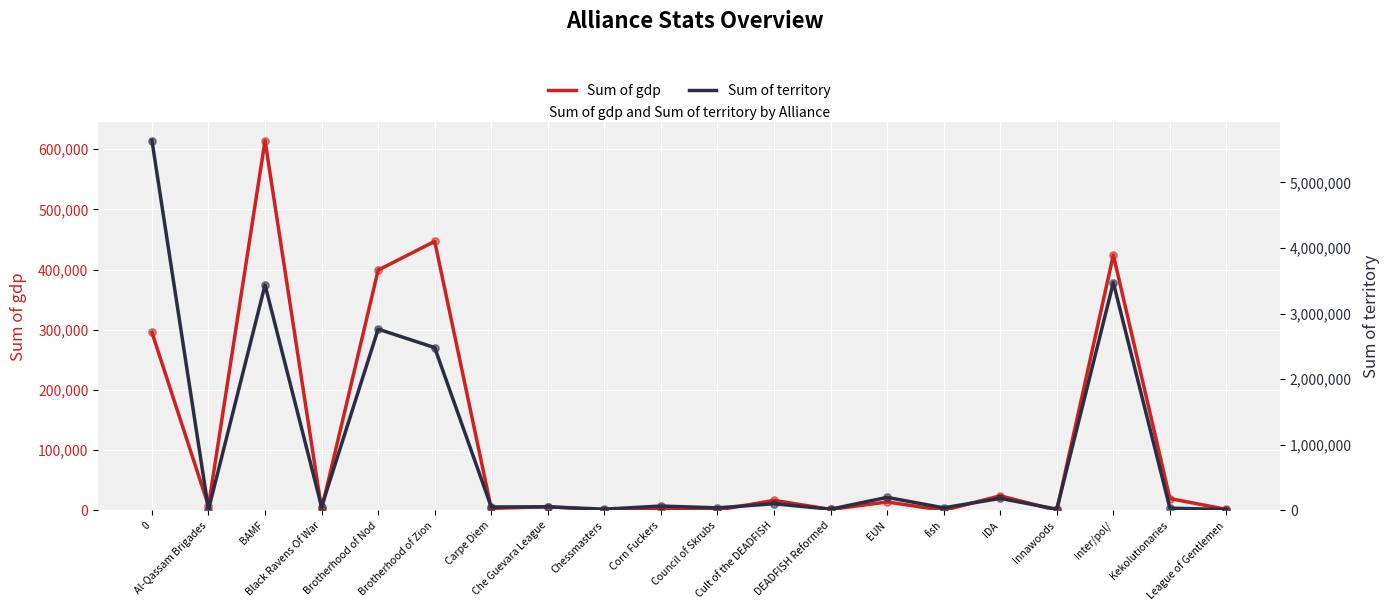

Is the value of Sum of territory at Council of Skrubs greater than the value of Sum of gdp at Al-Qassam Brigades?

Yes